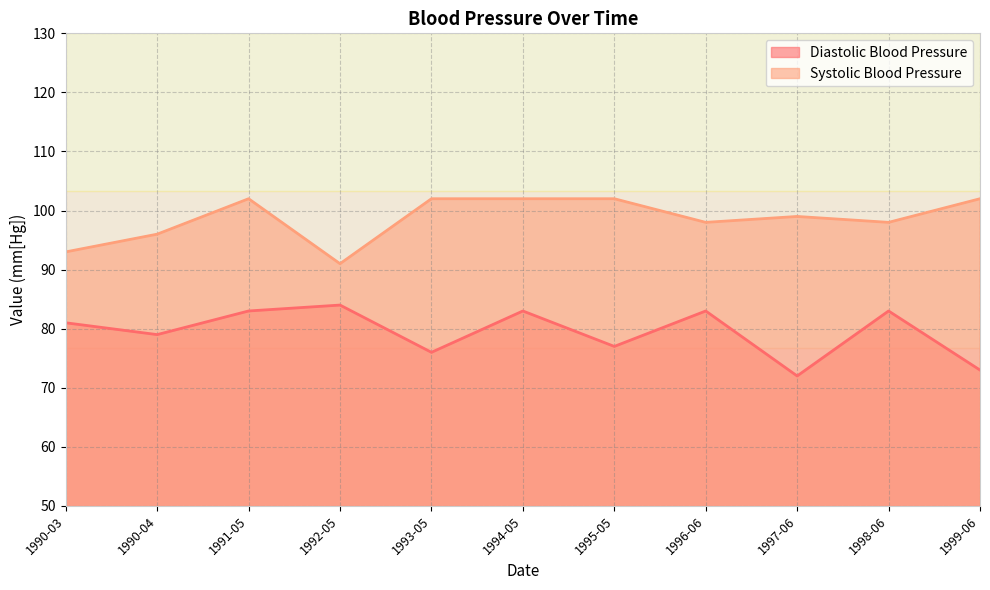

What is the lowest value of the Systolic Blood Pressure series?

91